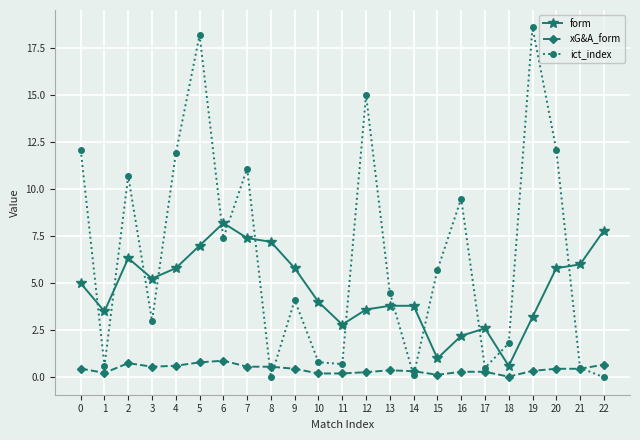

Rank the series by their maximum value, from lowest to highest.

xG&A_form, form, ict_index